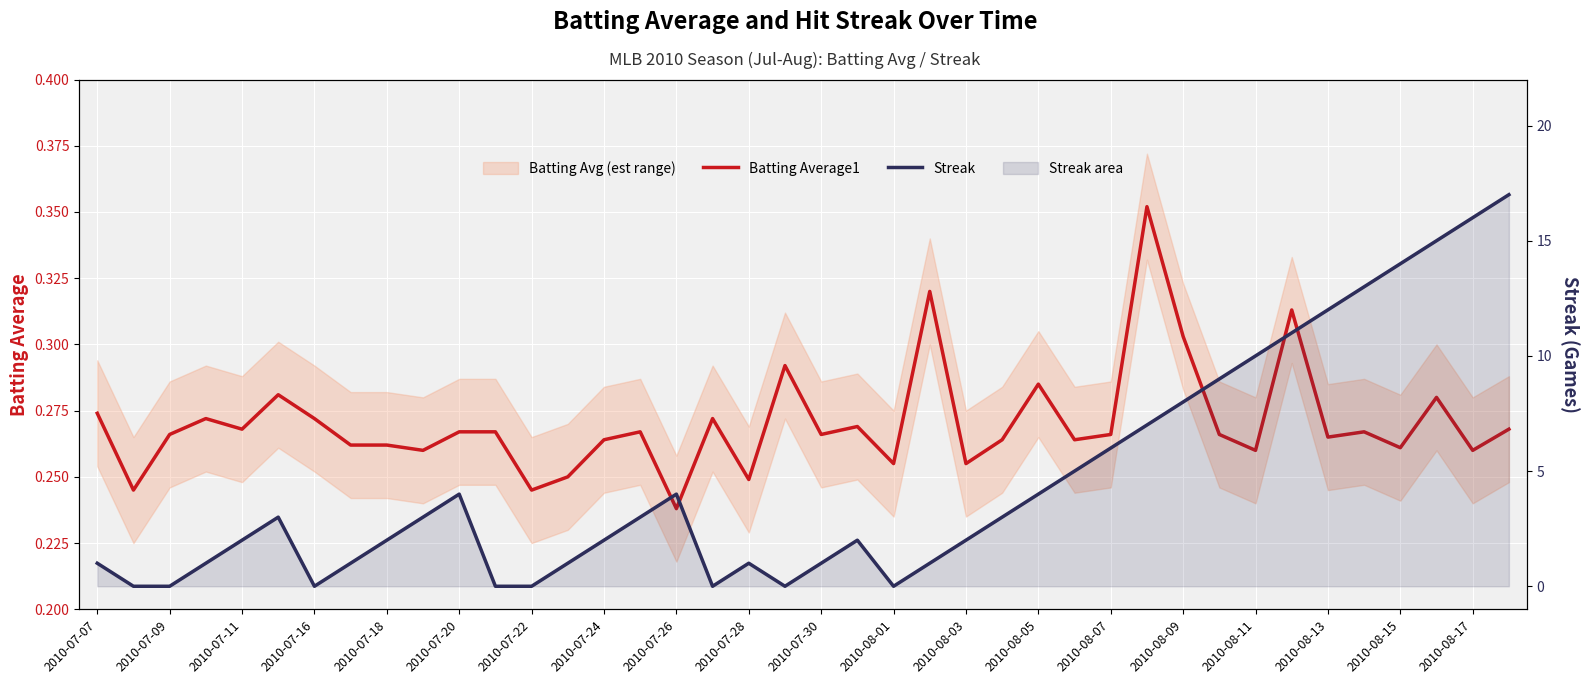

After their last crossing, which series has the higher values: Streak or Batting Average1?

Streak